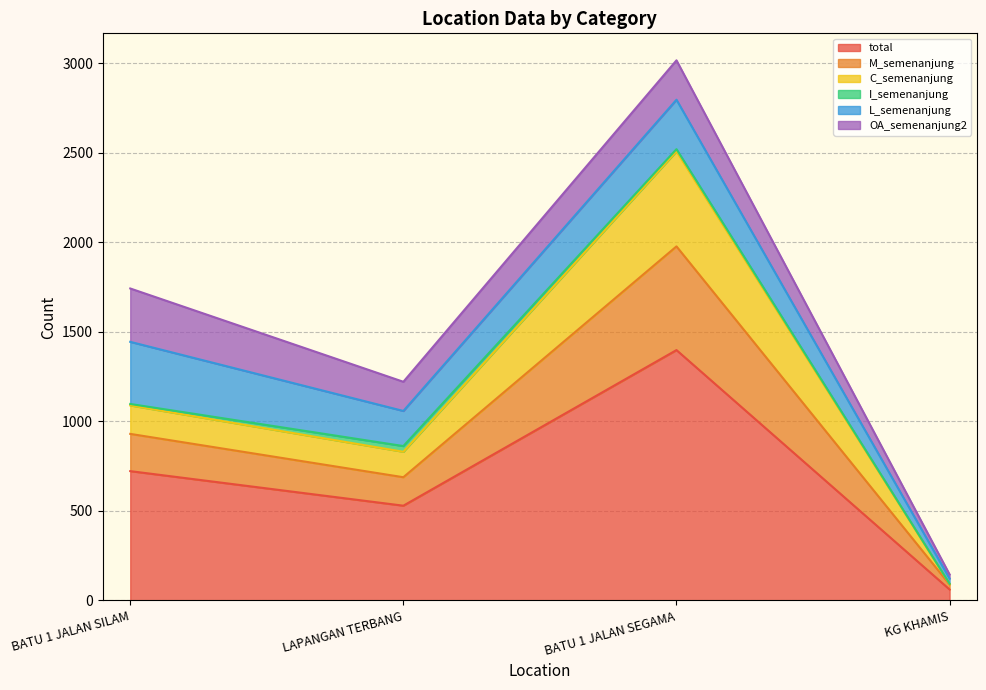

At which label does total reach its minimum?

KG KHAMIS